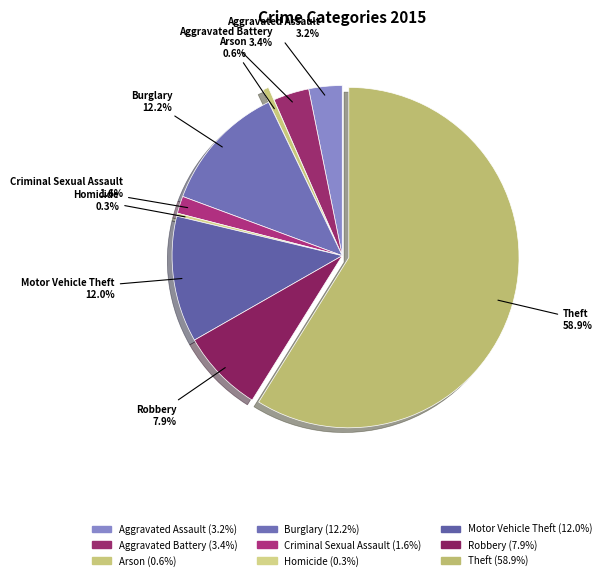

How many slices are in this pie chart?

9